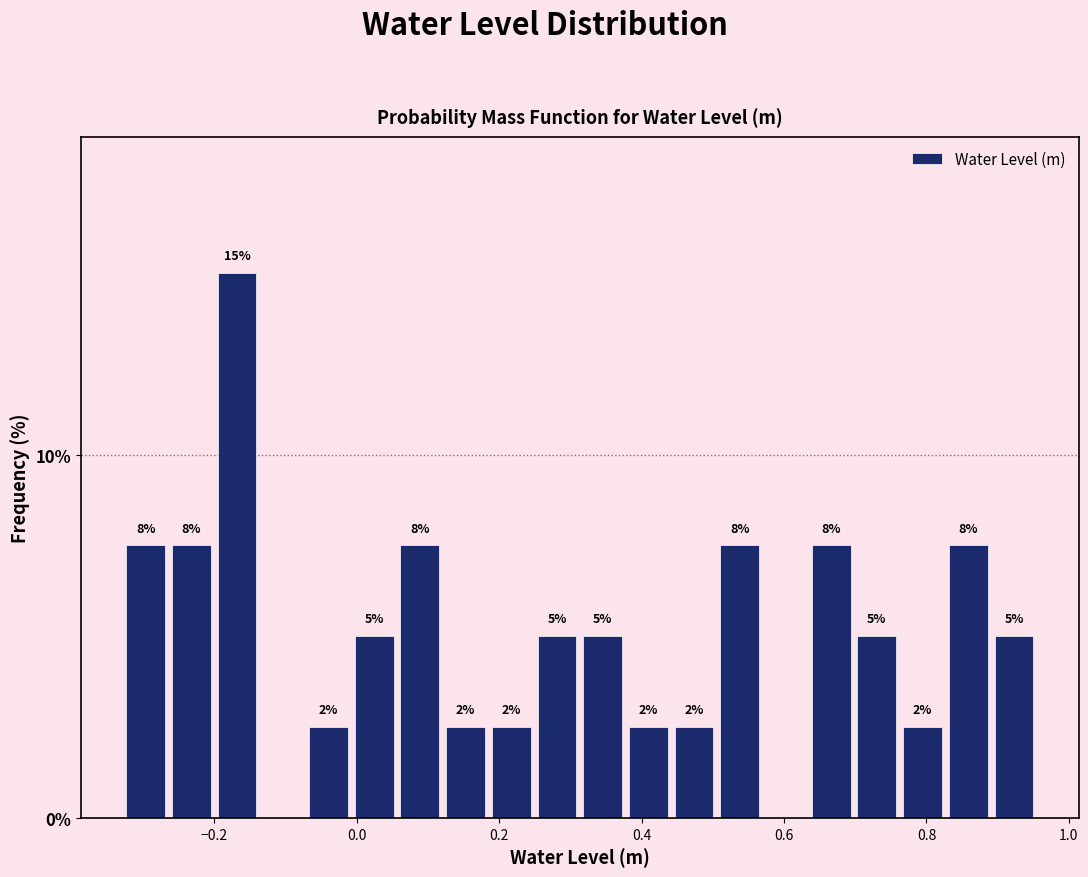

Read against the x-axis, roughly where is the centre of the tallest bar?

-0.16